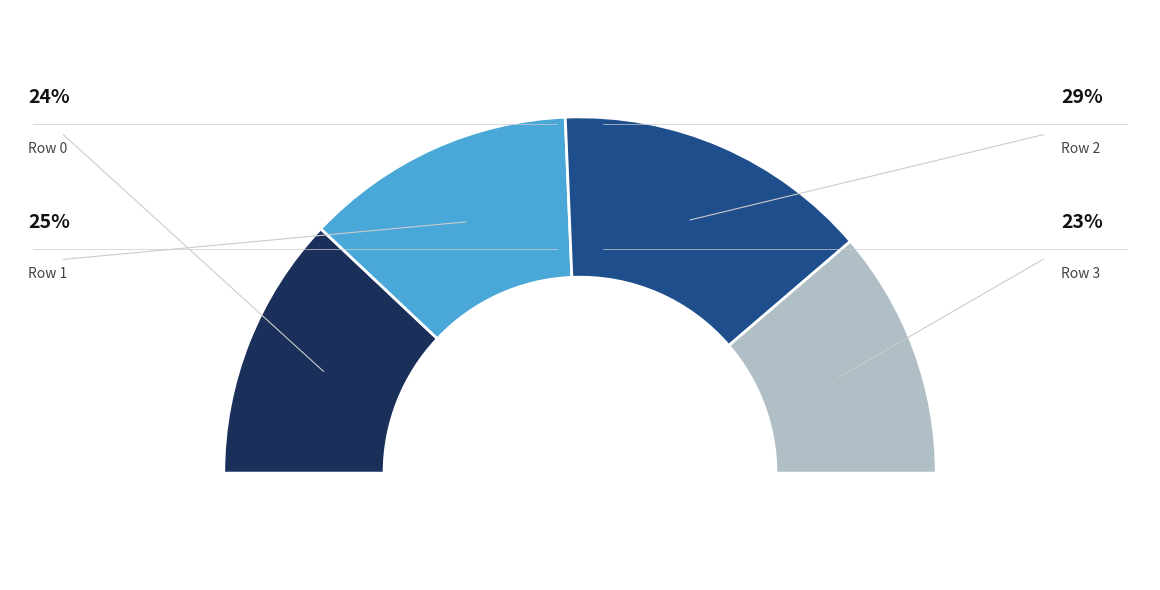

True or false: 2 accounts for 29% of the total.

True